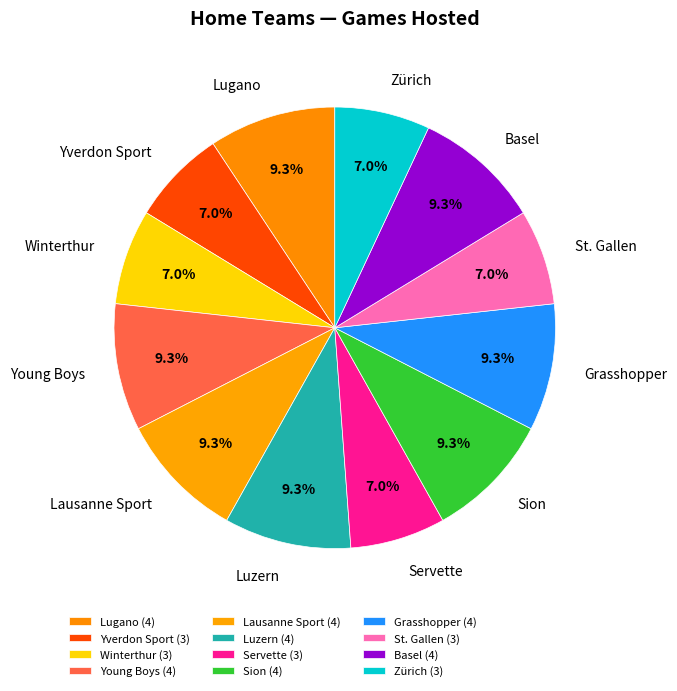

What percentage do Young Boys and Lausanne Sport together represent?

18.6%